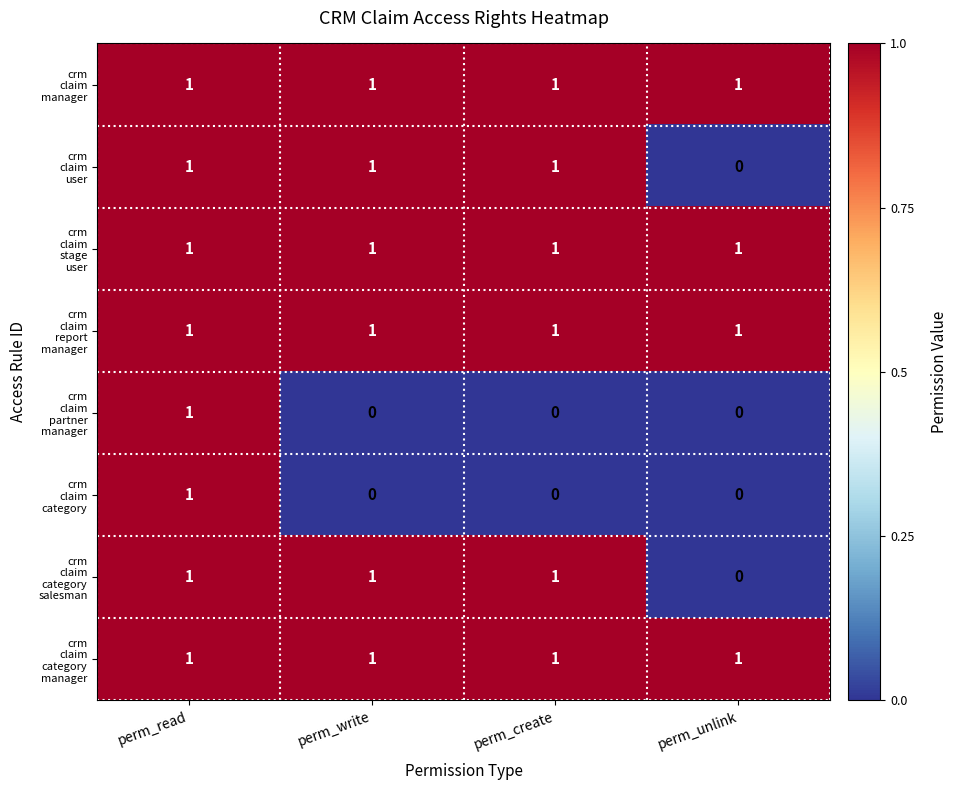

What is the total value across all series at perm_create?

6